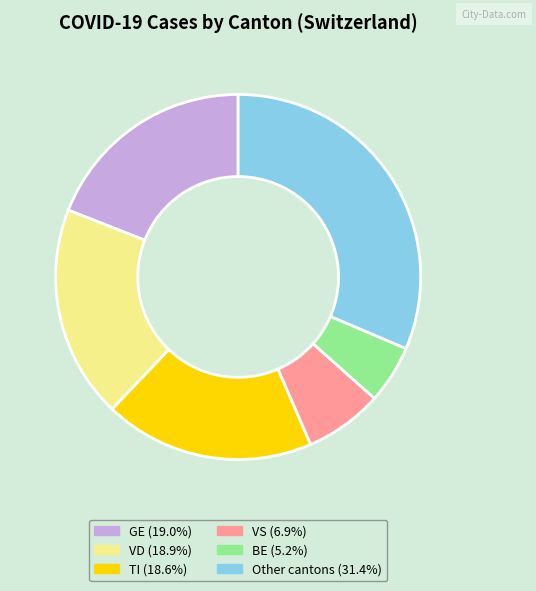

Is the sum of VS (6.9%) and VD (18.9%) greater than half?

No